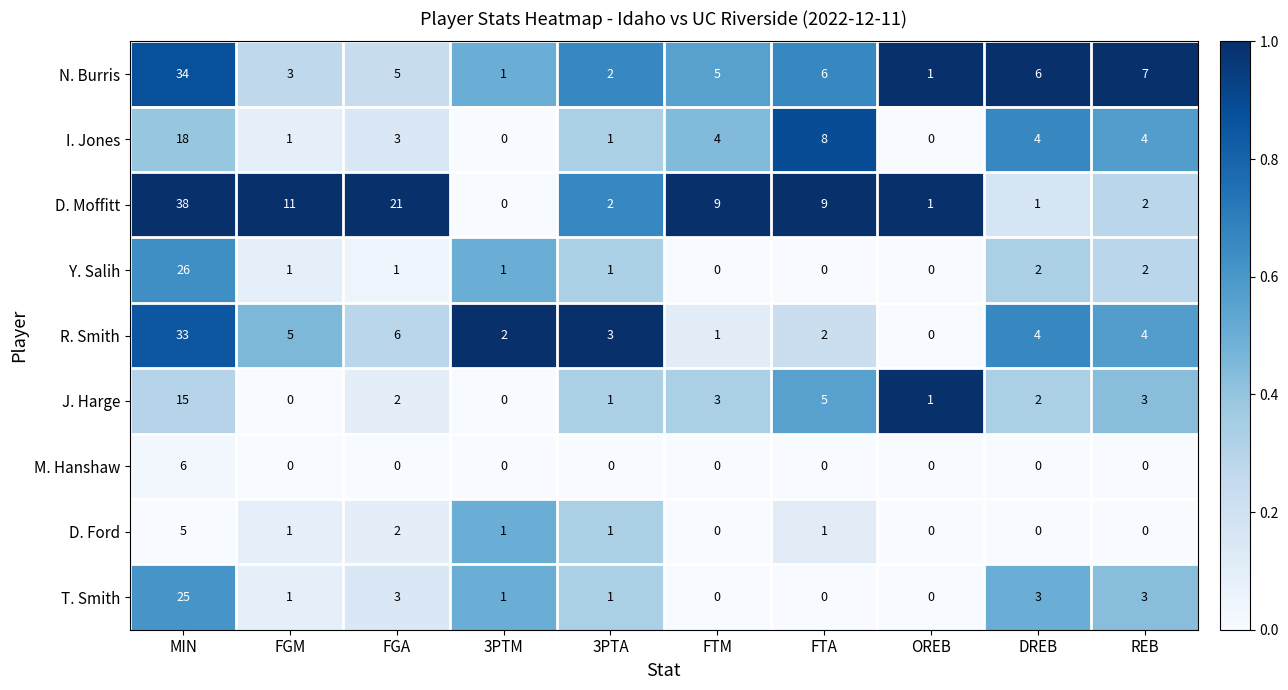

What is the greatest value displayed?

38